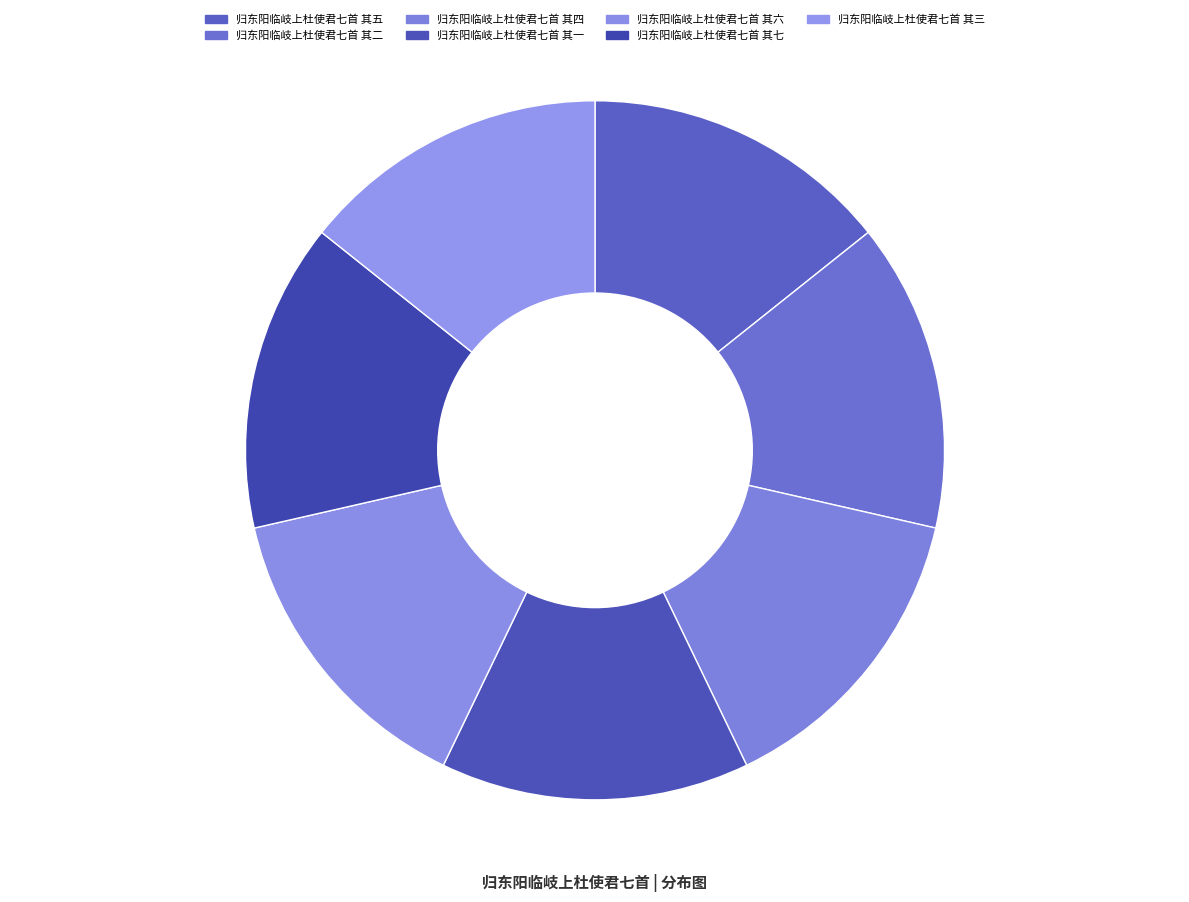

Does 归东阳临岐上杜使君七首 其四 represent more than half of the total?

No